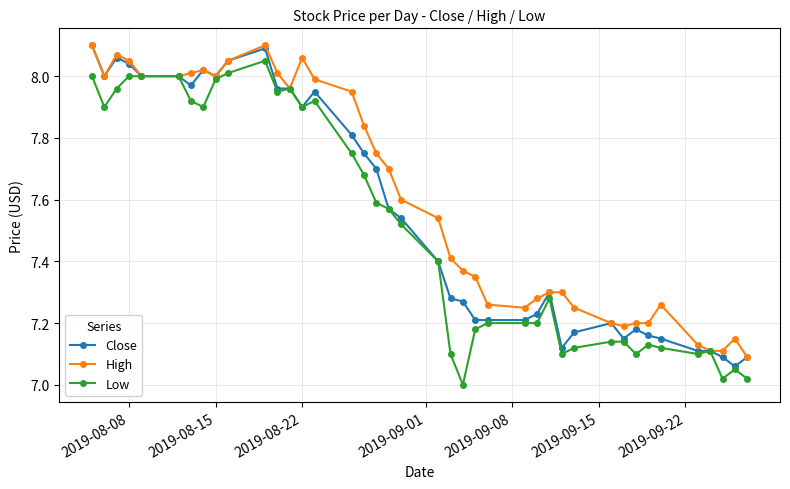

Which series has the largest total across all categories?

High